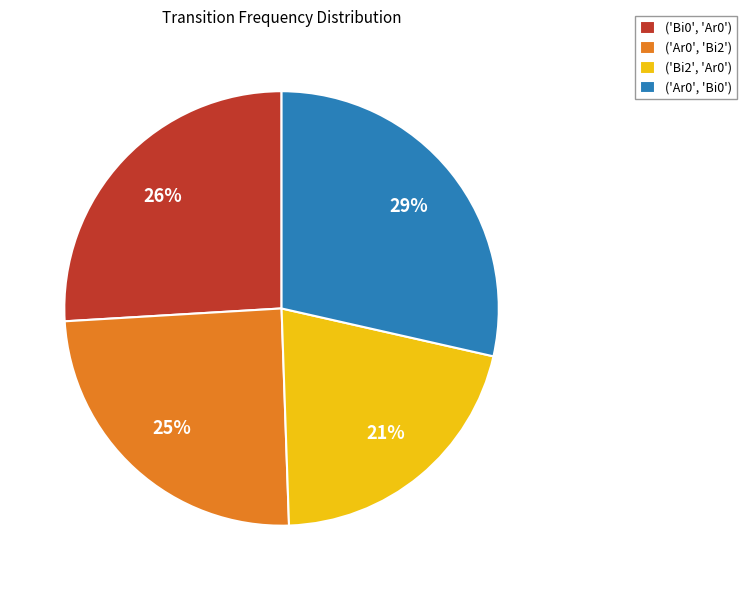

Rank the categories by value from lowest to highest.

('Bi2', 'Ar0'), ('Ar0', 'Bi2'), ('Bi0', 'Ar0'), ('Ar0', 'Bi0')